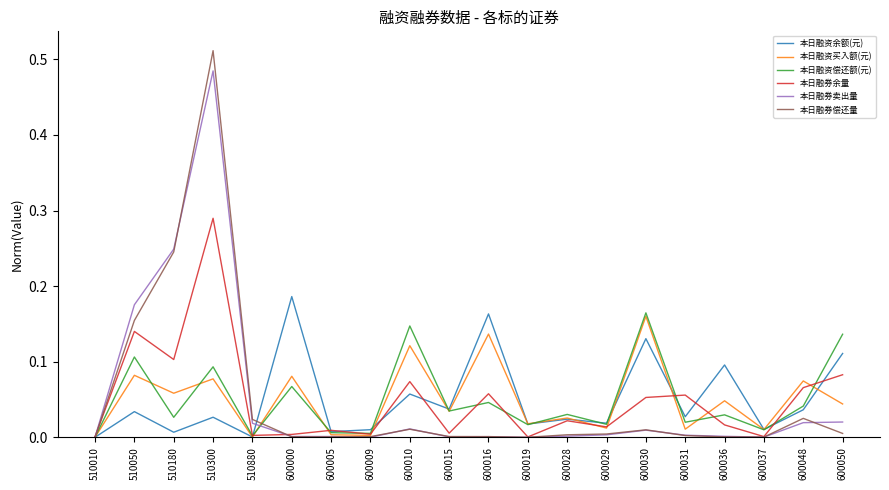

Between 510180 and 600030, which series saw the biggest shift?

本日融券卖出量